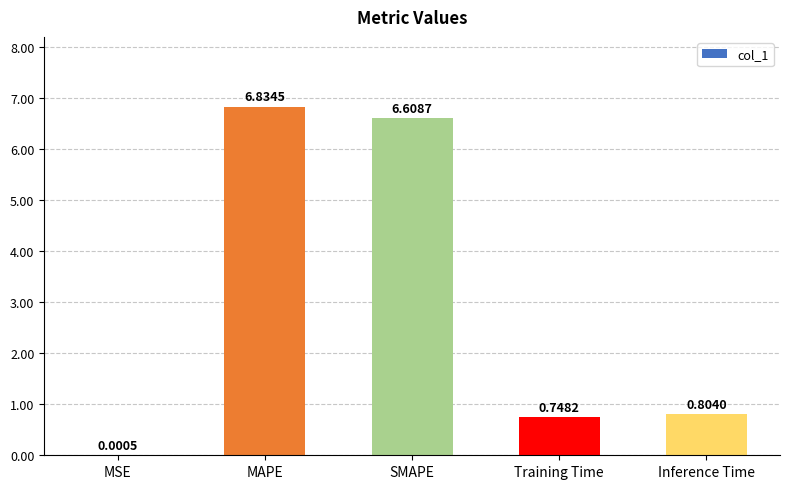

What is the sum of all values?

15.0